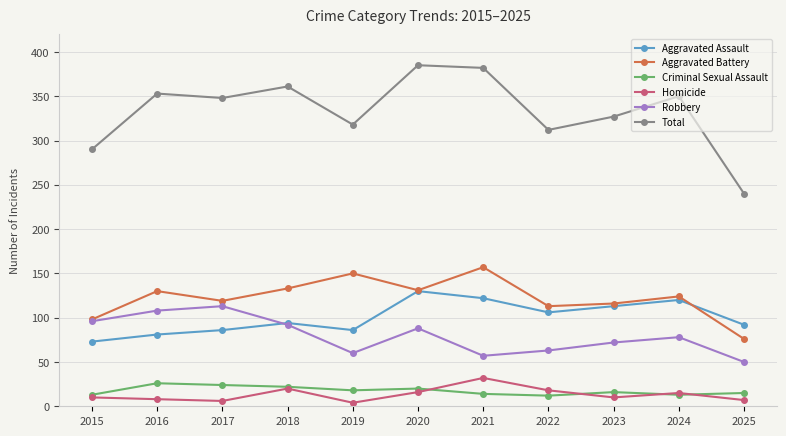

Is the value of Criminal Sexual Assault at 2024 greater than the value of Aggravated Battery at 2015?

No